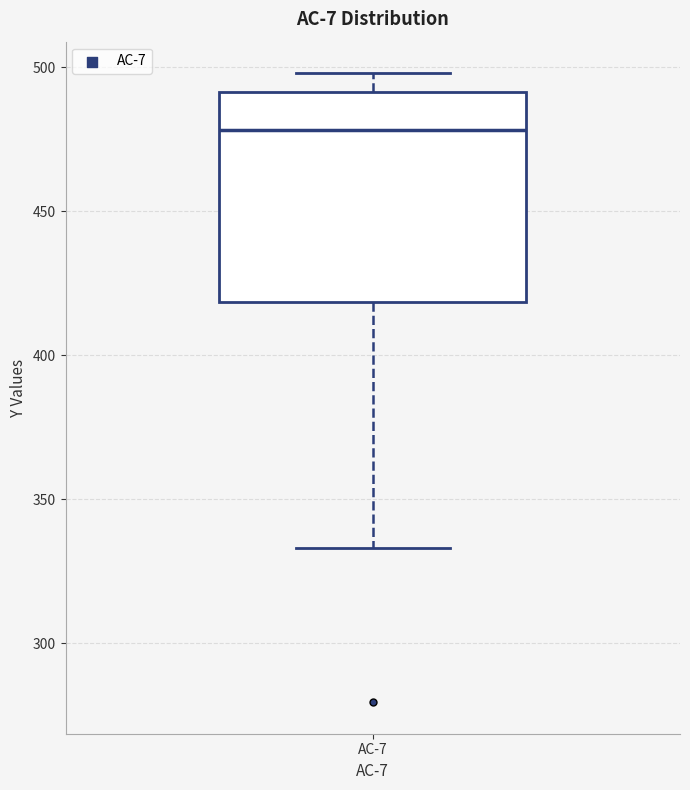

Where is the lower edge of the box for AC-7 on the y-axis? The values are not printed on the chart, so give them approximately, as read against the axis.

420